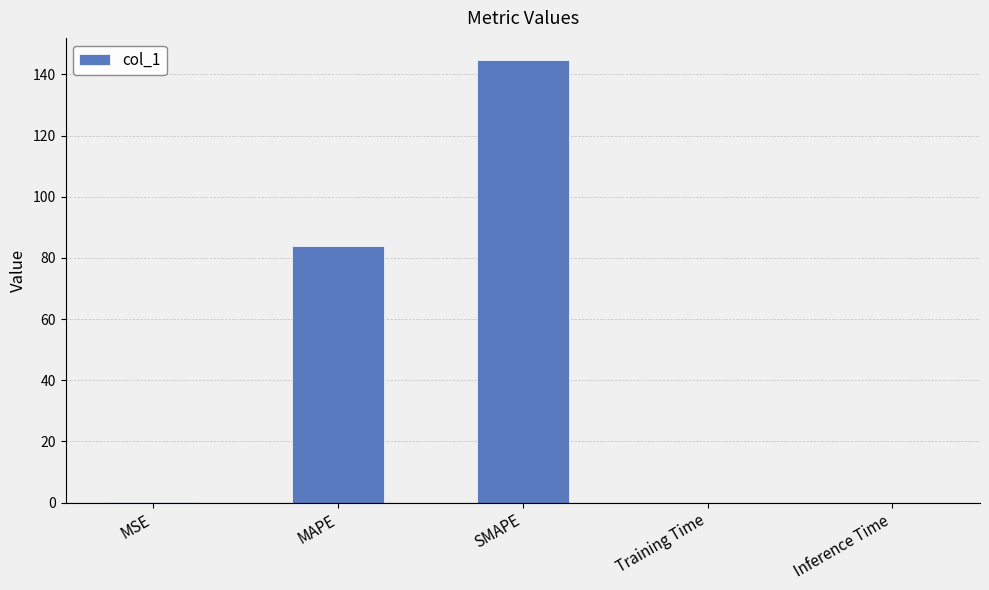

Is it true that the value at Inference Time is 0.0?

True